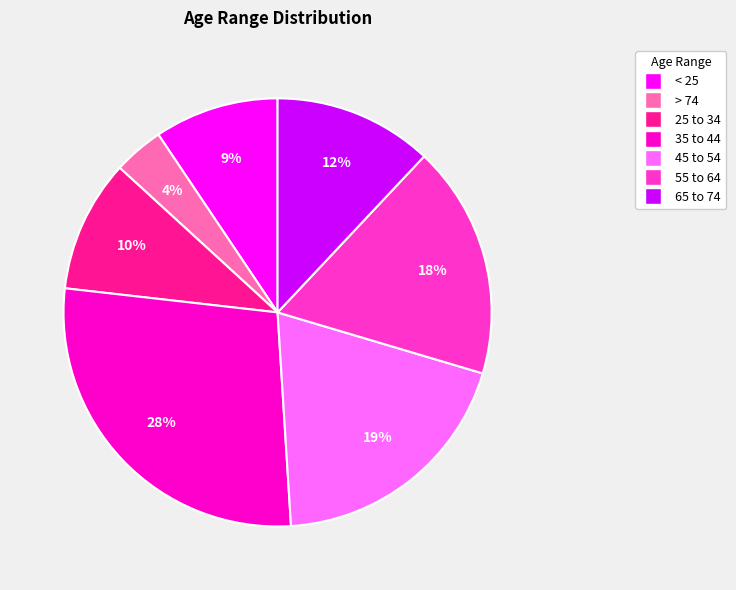

What is the ratio of the value at > 74 to the value at 55 to 64?

0.2